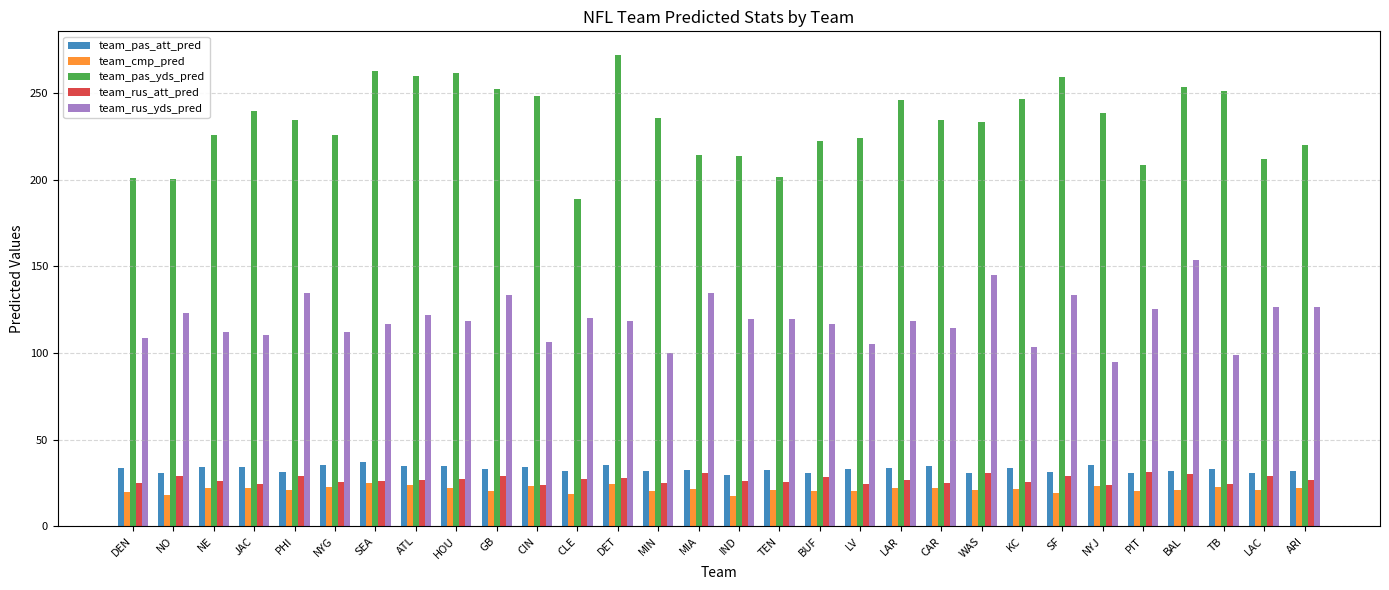

Is it true that team_pas_att_pred equals 32.4 at TEN?

True